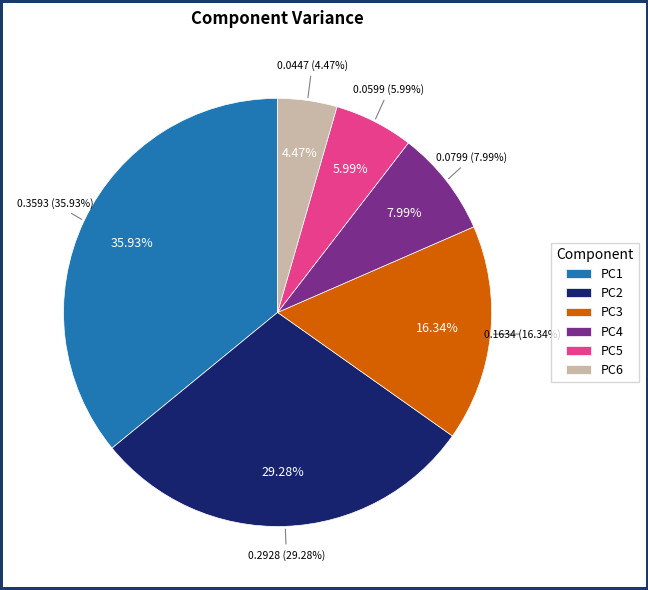

Which has a higher value, PC6 or PC3?

PC3